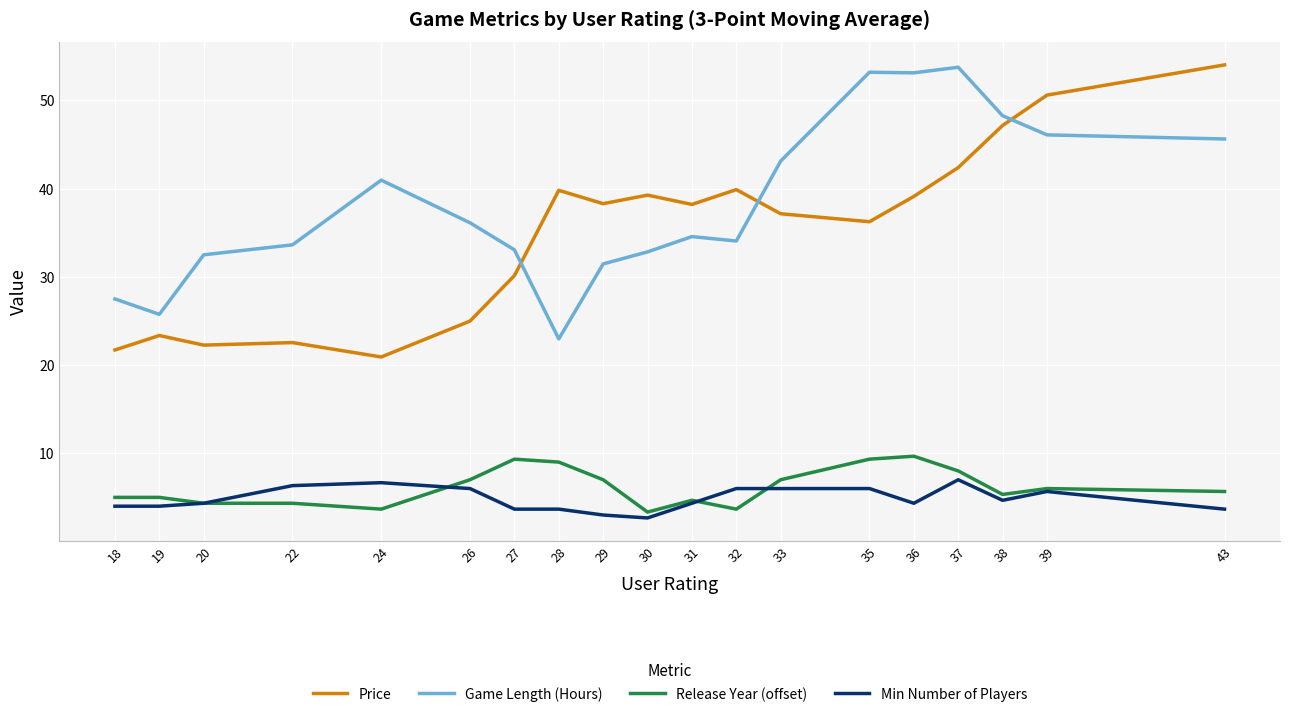

What are all the series names shown in the legend?

Price, Game Length (Hours), Release Year (offset), Min Number of Players